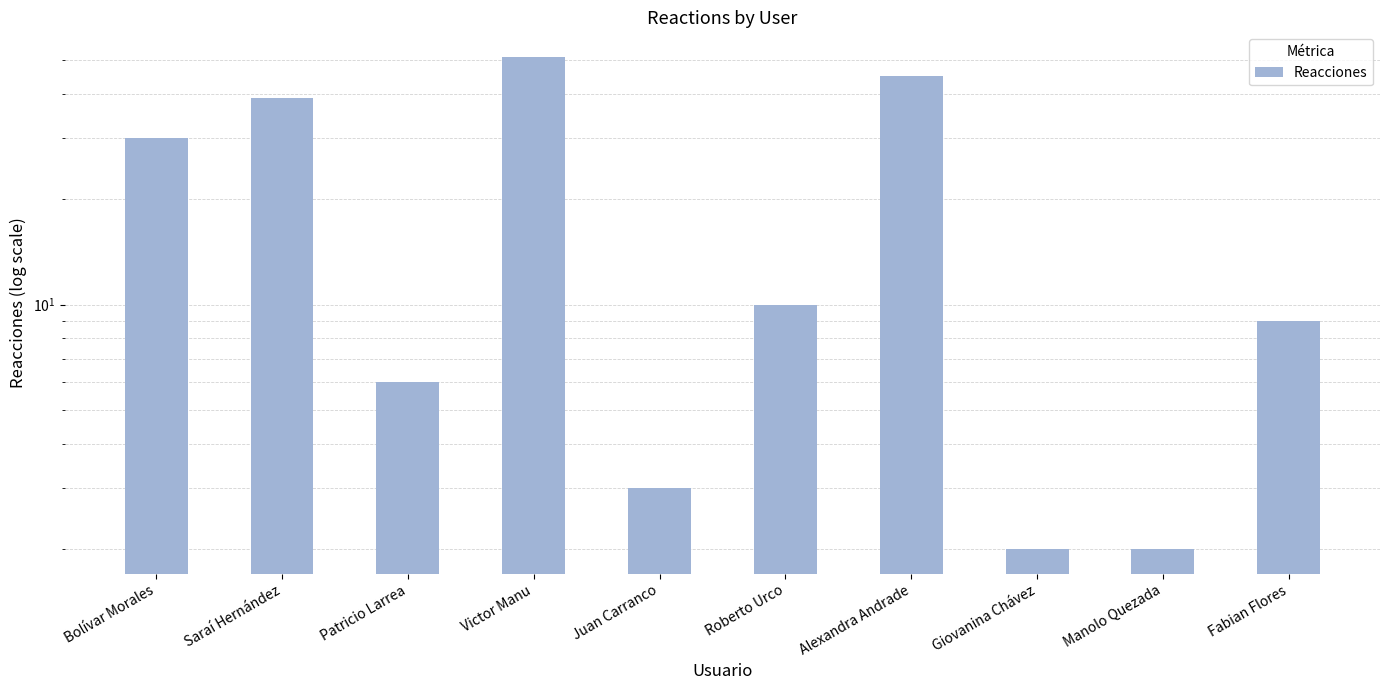

At which label is the value closest to 26?

Bolívar Morales